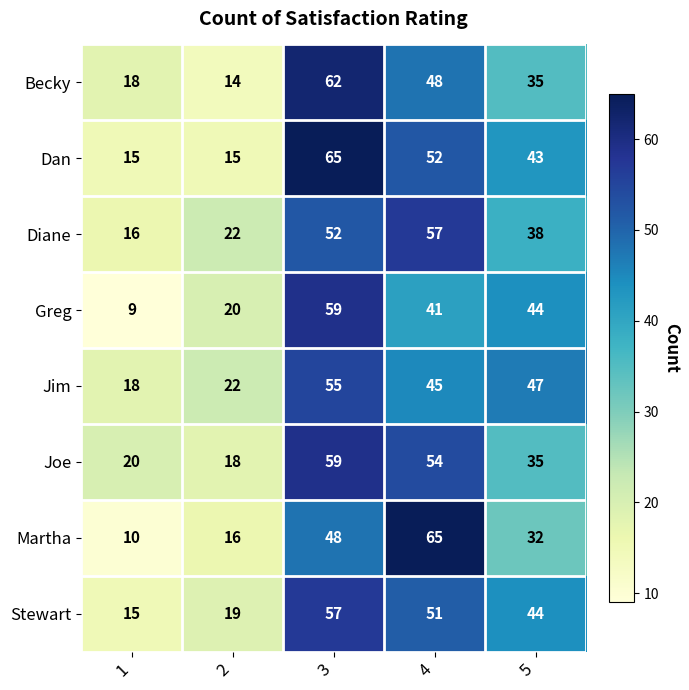

At which label does Jim first exceed 45?

3